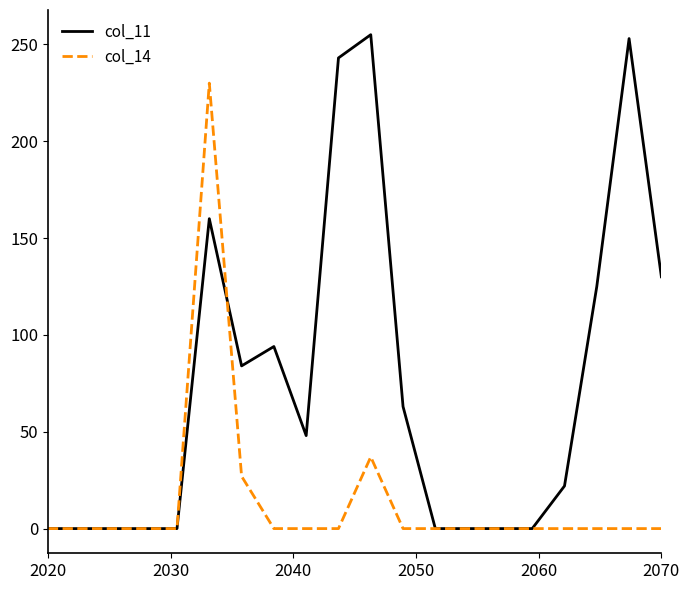

At how many categories does at least one series exceed 20?

11